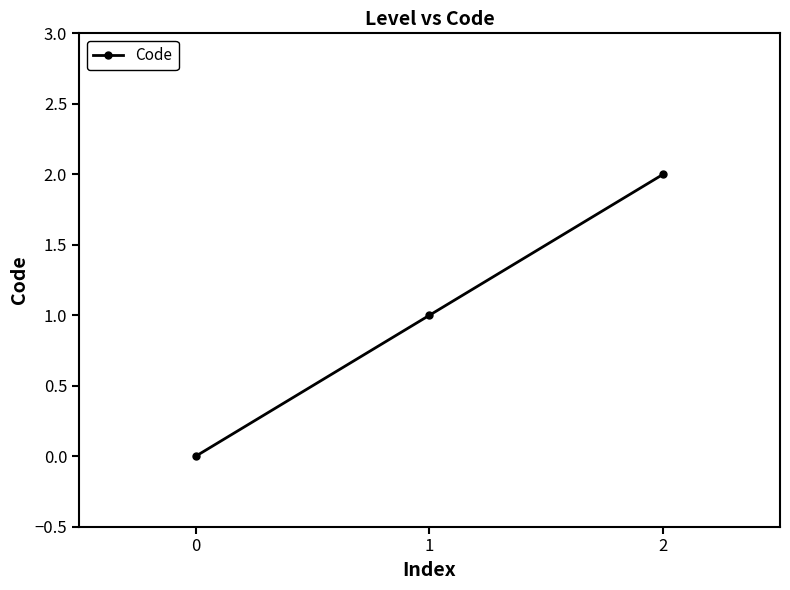

Count the number of categories in the chart.

3